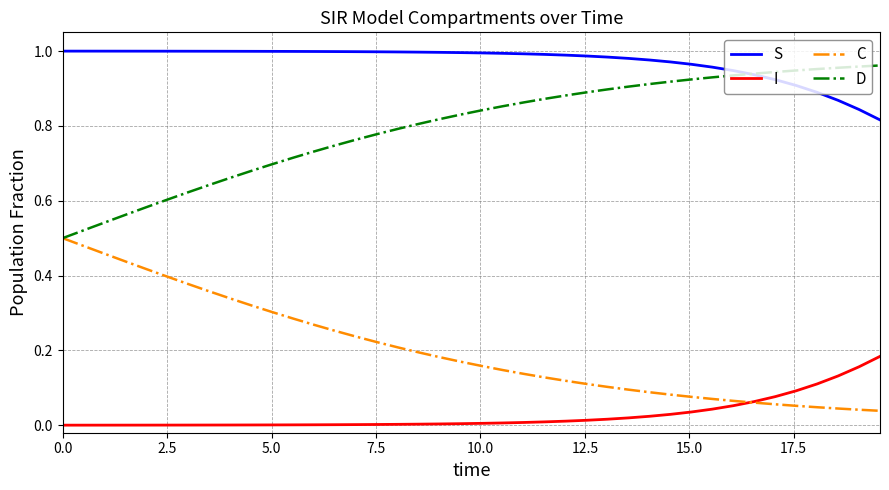

Does the chart display data point markers on the line(s)?

No